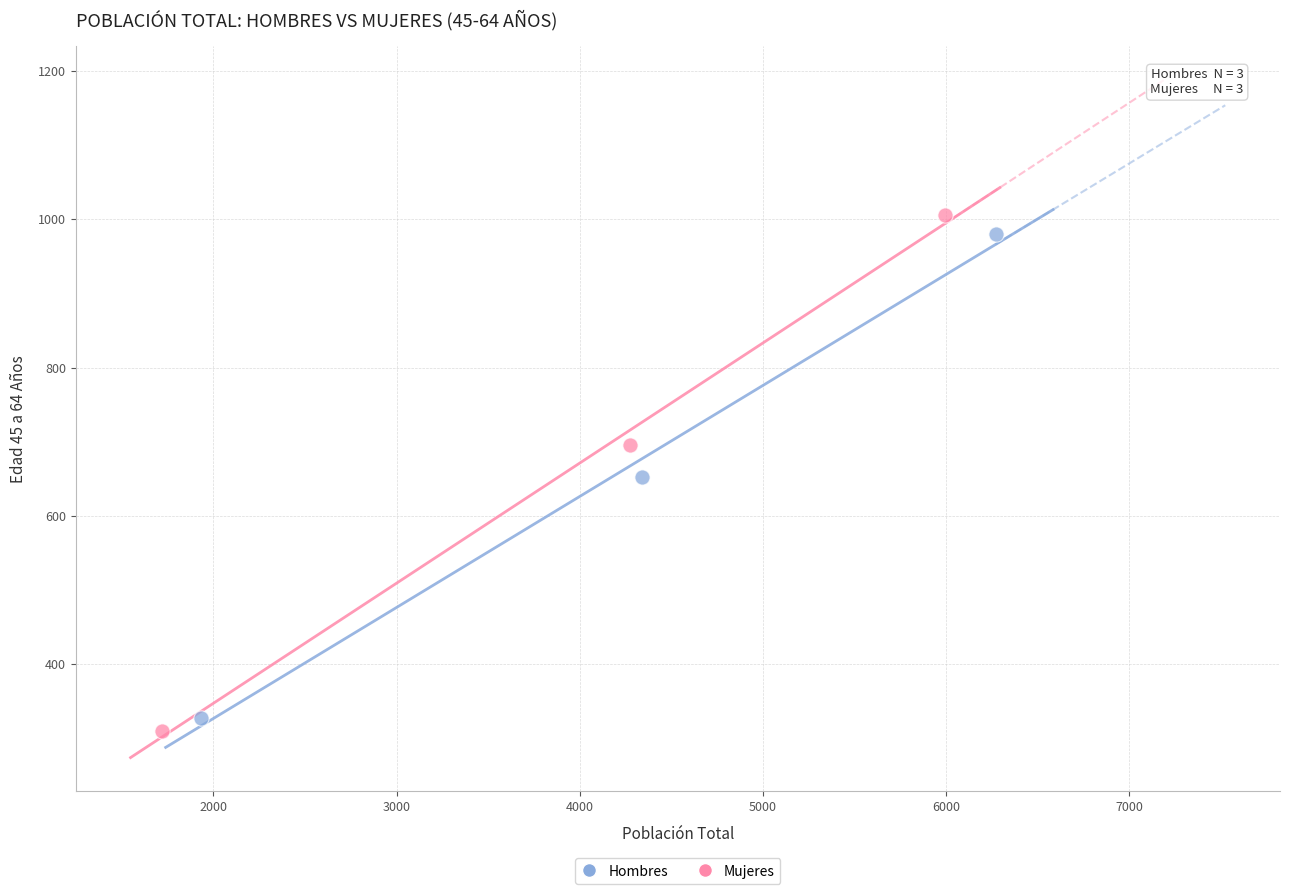

Which series contains the lowest Y value?

Mujeres